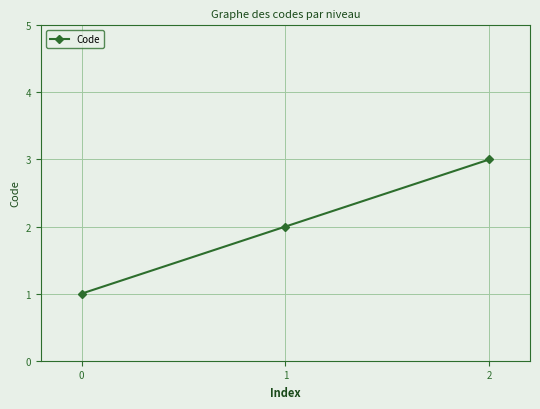

Does the chart display data point markers on the line(s)?

Yes